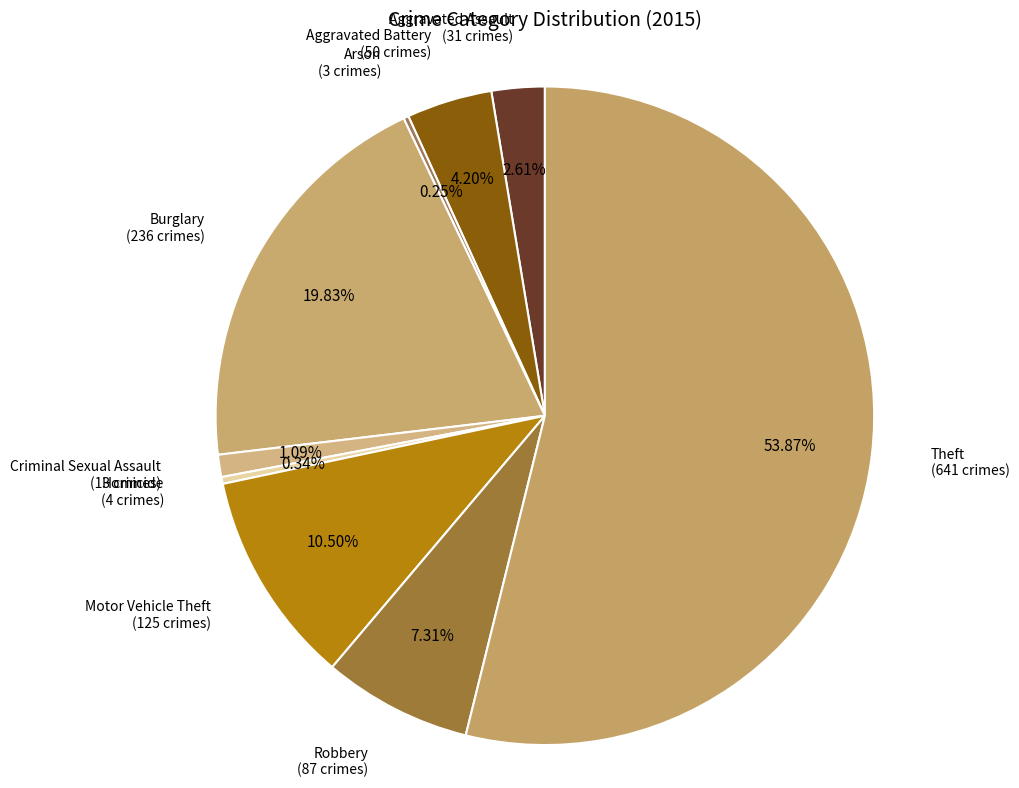

Which has a higher value, Theft or Homicide?

Theft